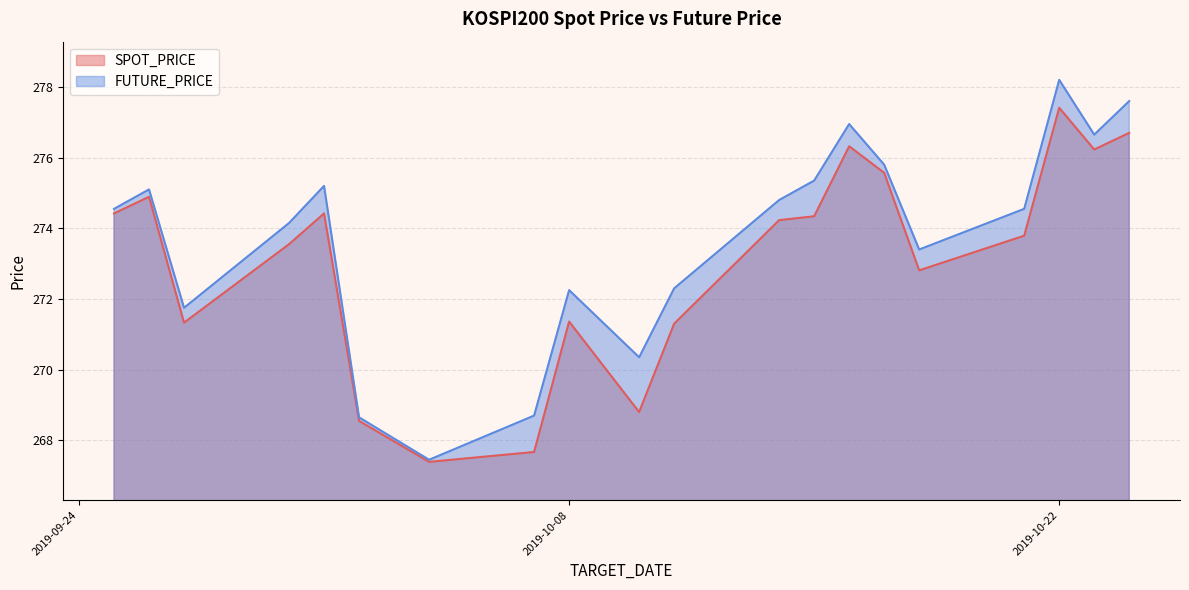

At how many categories does at least one series exceed 267?

20